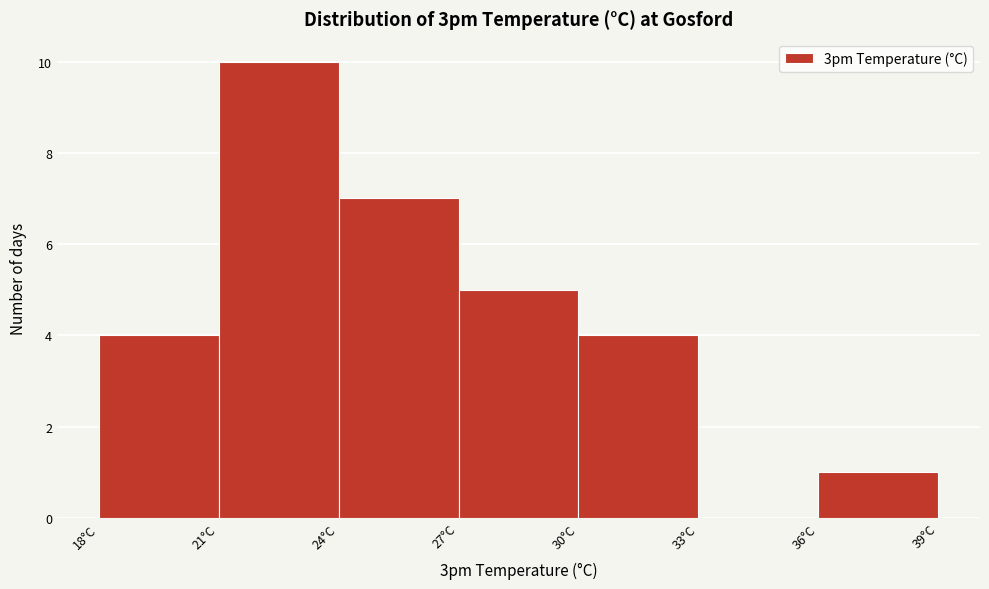

Reading left to right, list every bar in this chart as the range it spans on the x-axis followed by its height. The values are not printed on the chart, so give them approximately, as read against the axis.

18 to 21: 4
21 to 24: 10
24 to 27: 7
27 to 30: 5
30 to 33: 4
33 to 36: 0
36 to 39: 1